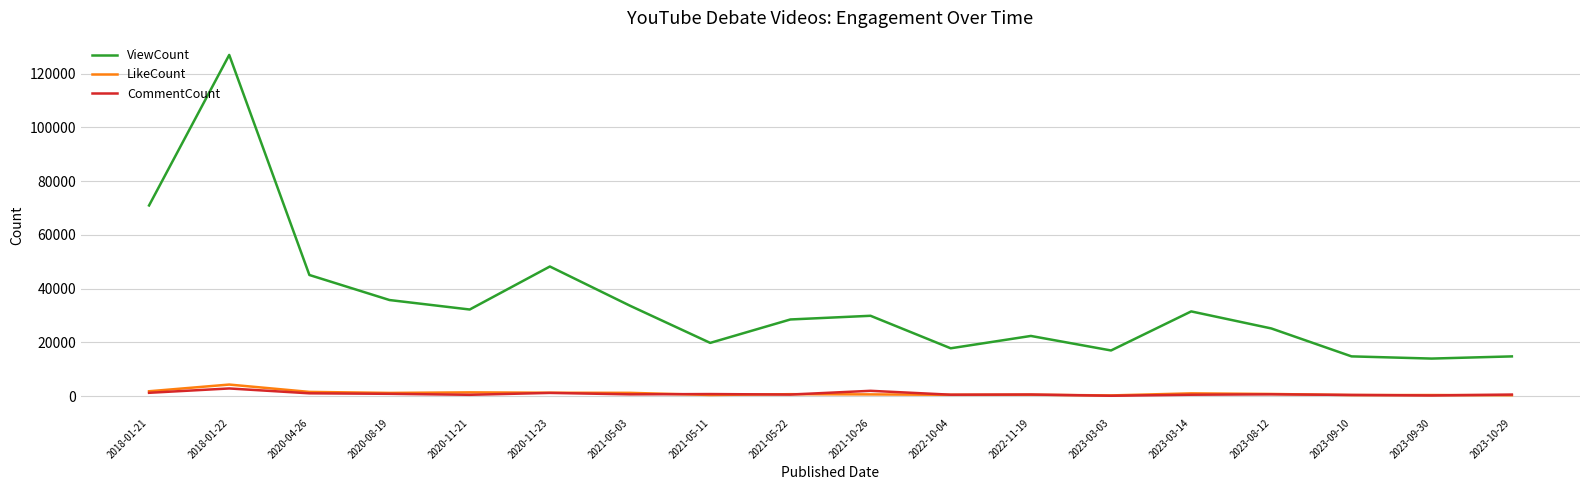

Which series changed the most between 2020-11-21 and 2022-10-04?

ViewCount